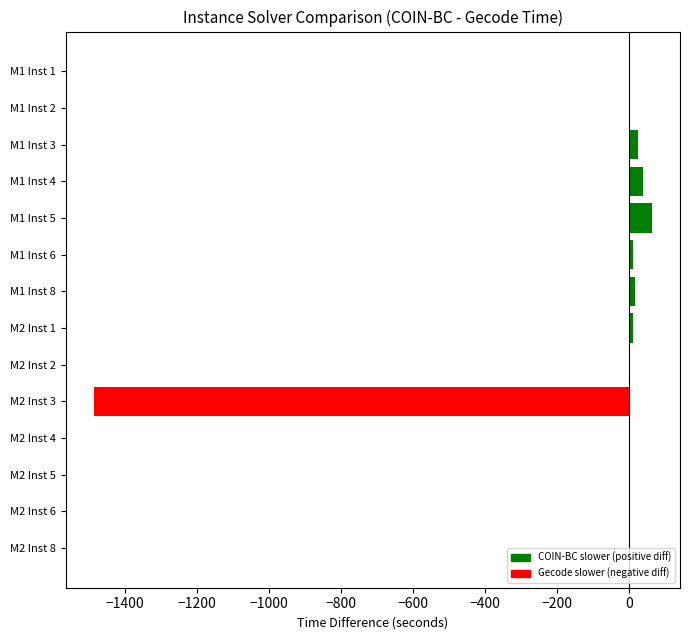

How many categories are shown in the chart?

14